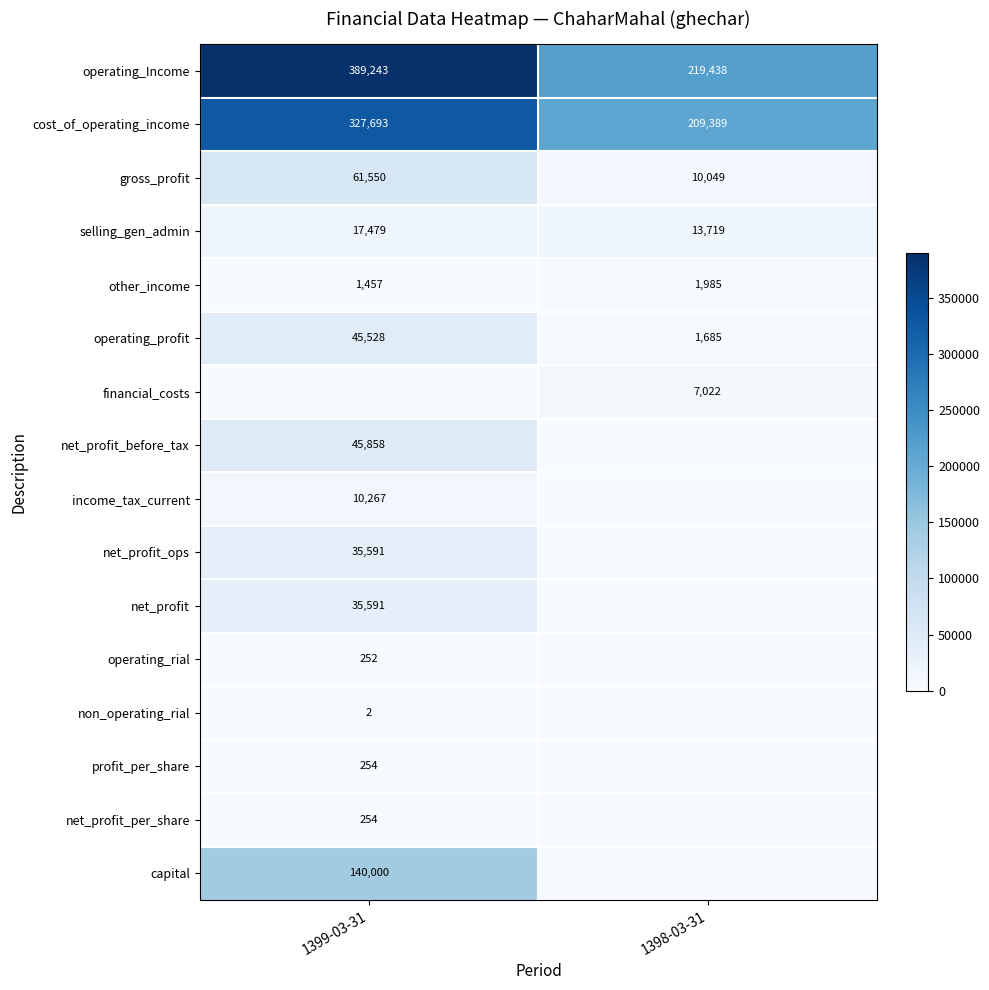

Which has a higher value, 1398-03-31 or 1399-03-31?

1399-03-31